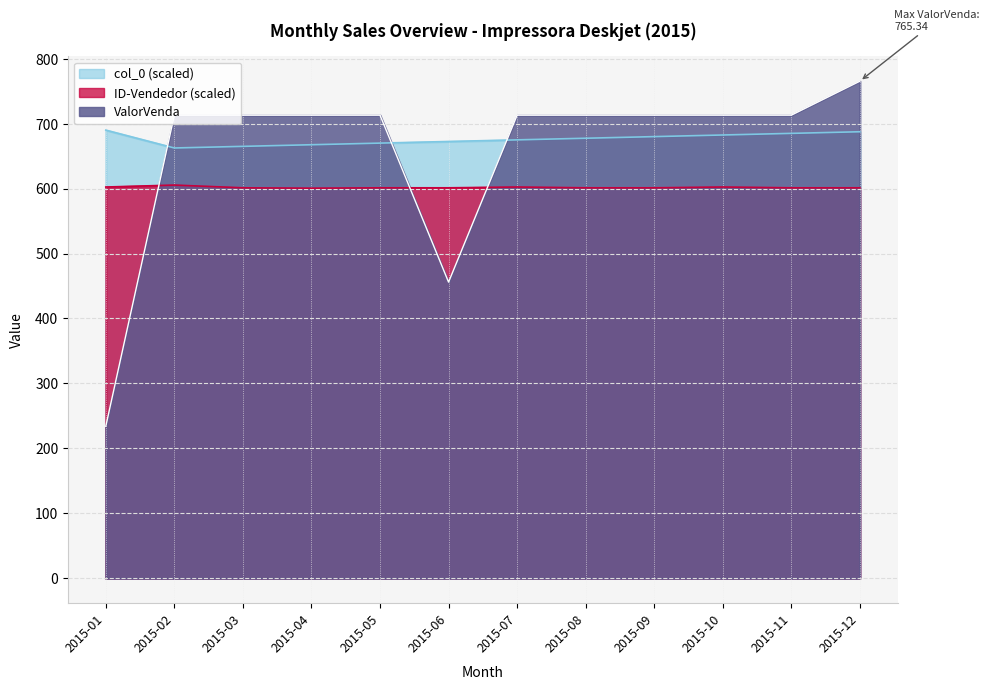

What is the maximum value shown in the chart?

765.3